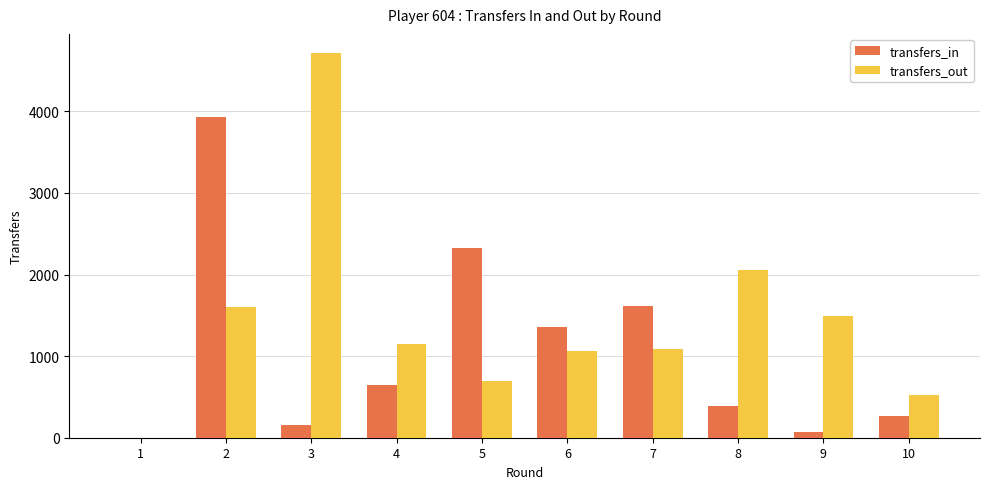

Reading left to right, what are all the values shown in this chart?

transfers_in: 1=0	2=3926	3=151	4=641	5=2324	6=1353	7=1609	8=392	9=70	10=265
transfers_out: 1=0	2=1597	3=4714	4=1147	5=701	6=1059	7=1092	8=2060	9=1492	10=523